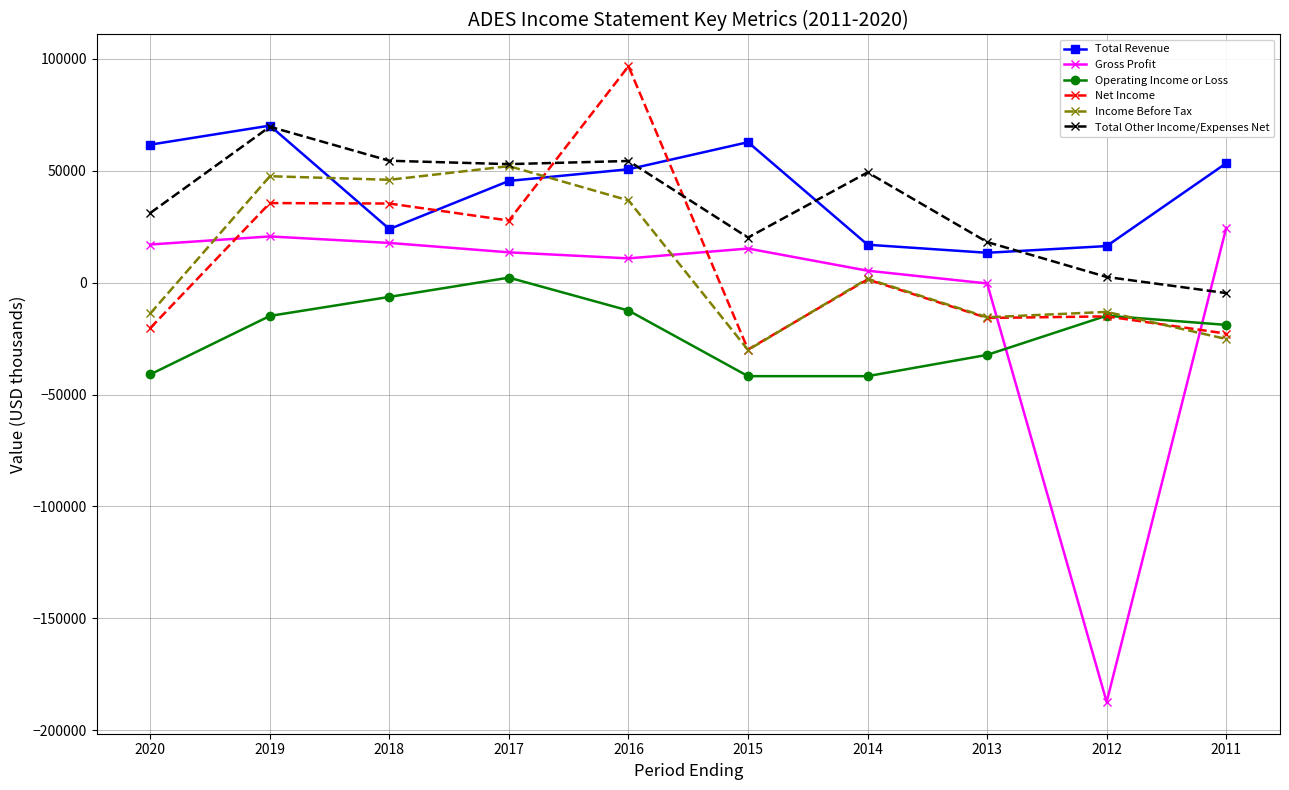

Is the value of Total Other Income/Expenses Net at 2018 greater than the value of Net Income at 2018?

Yes